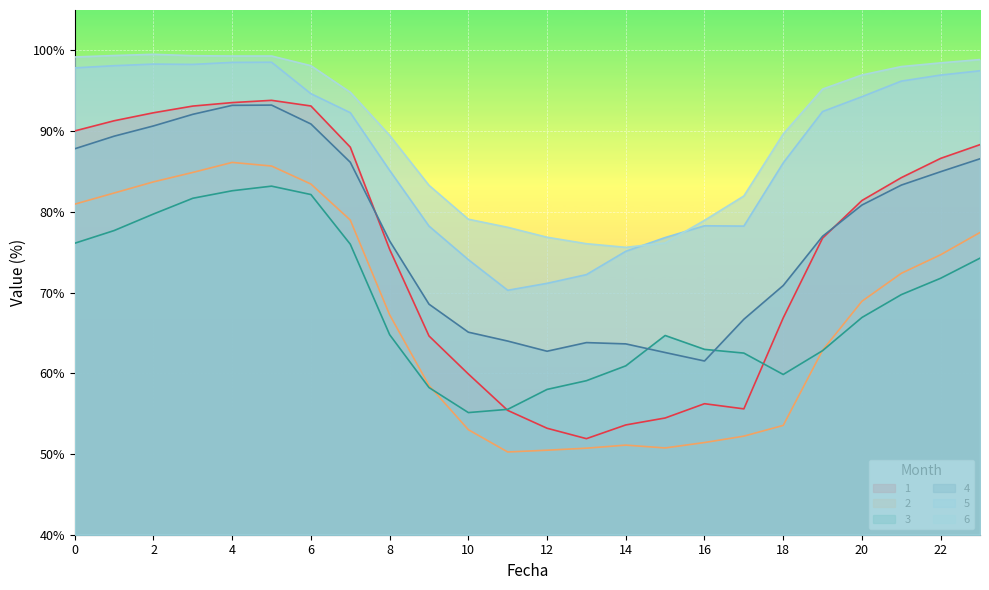

Does the chart display data point markers on the line(s)?

No